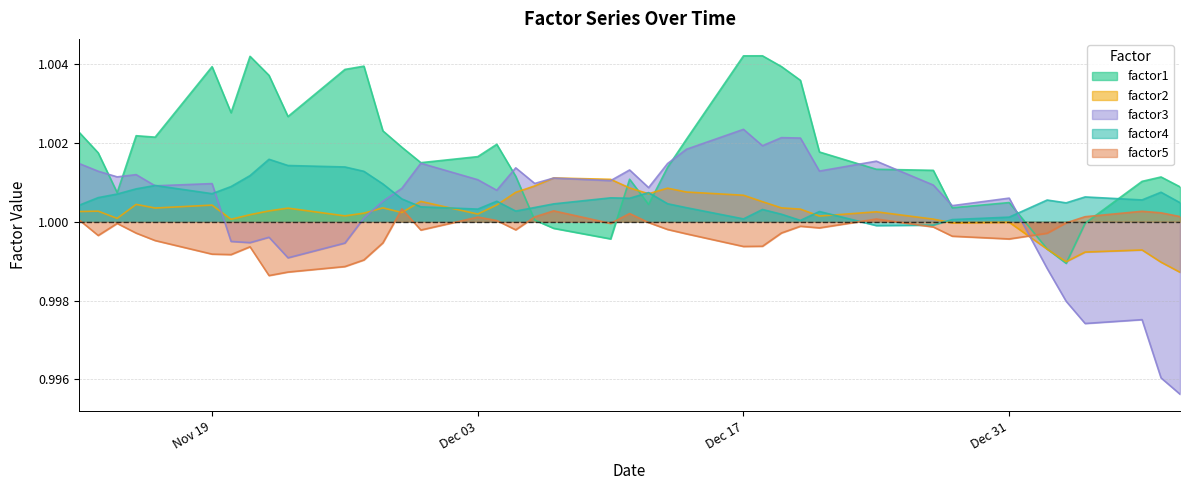

Rank the series by their maximum value, from lowest to highest.

factor5, factor2, factor4, factor3, factor1